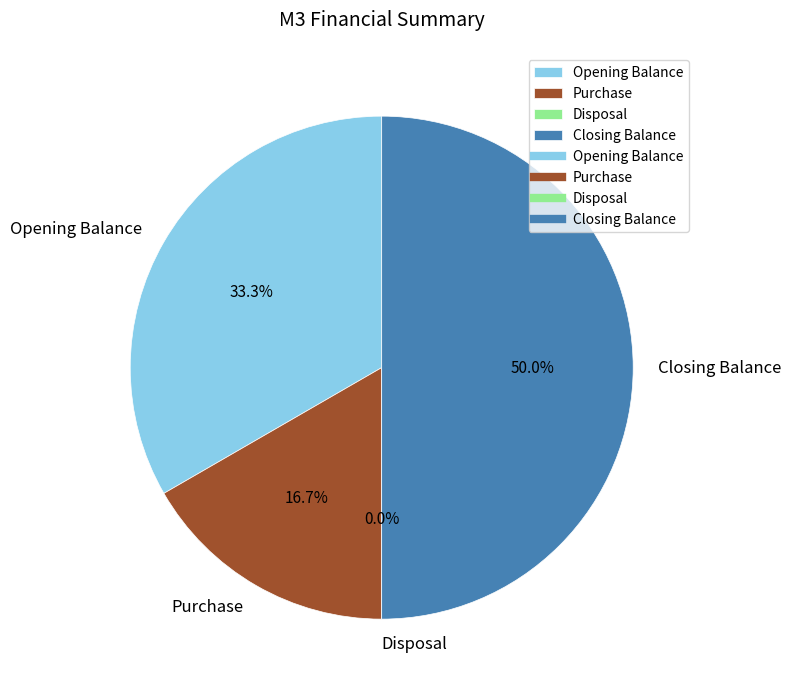

Is it true that Disposal is 0% of the pie?

True